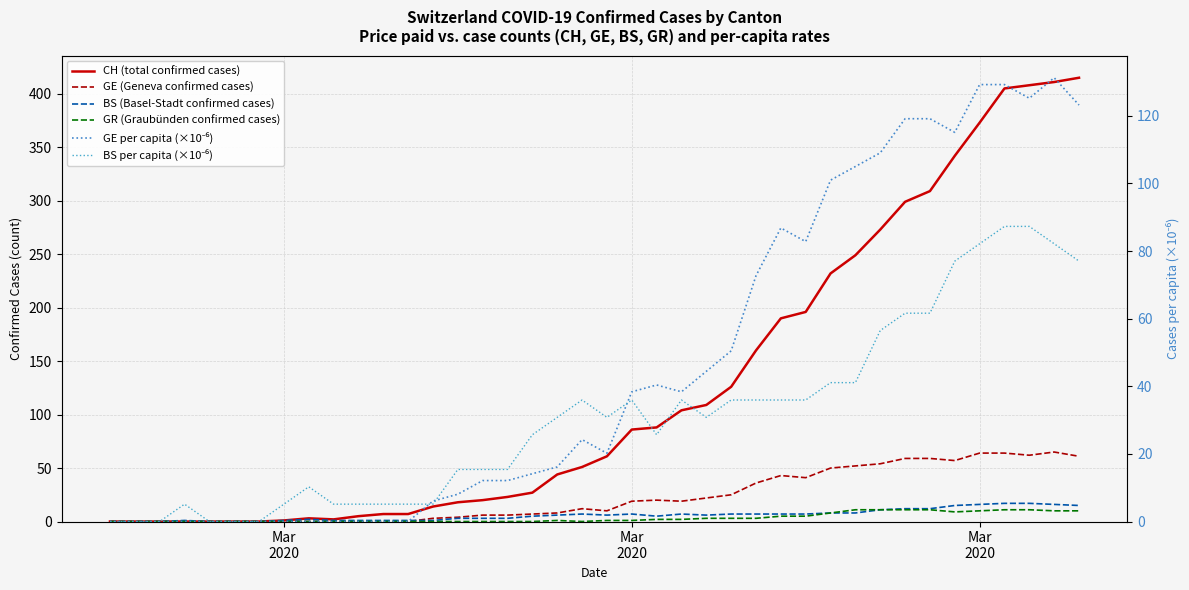

In GE per capita (×10⁻⁶), how many points are lower than both neighbors (excluding endpoints)?

5